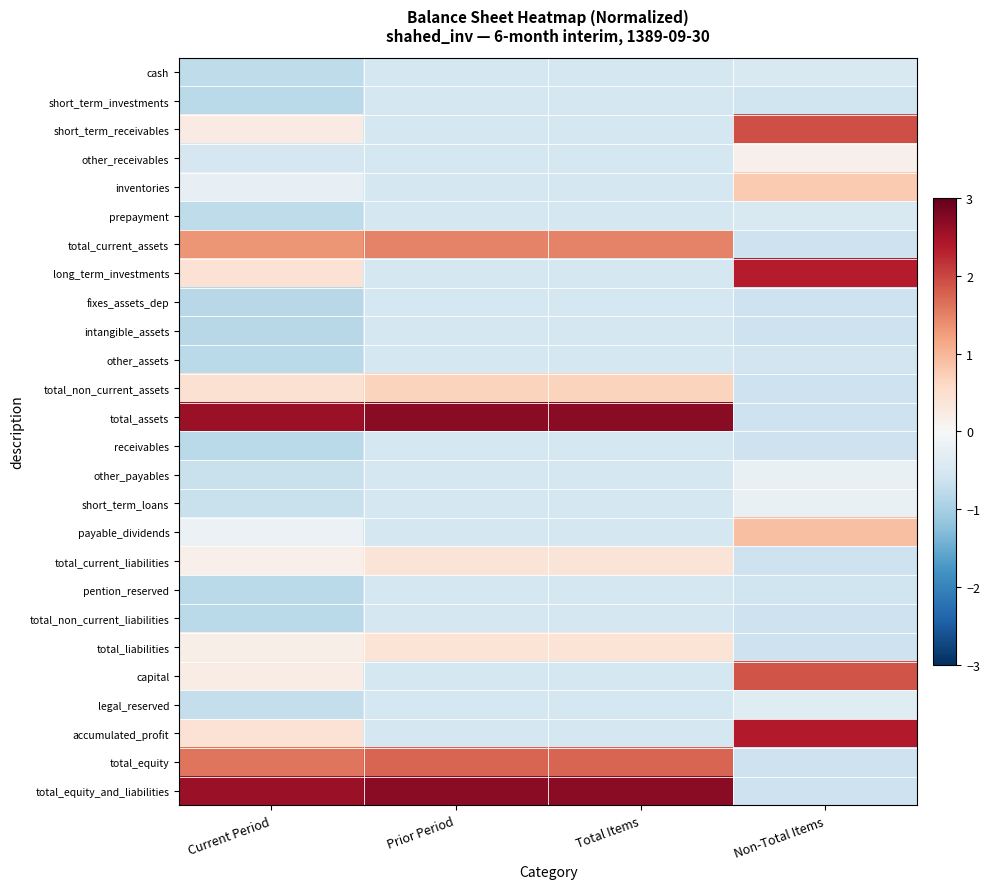

What is the greatest value displayed?

2.7